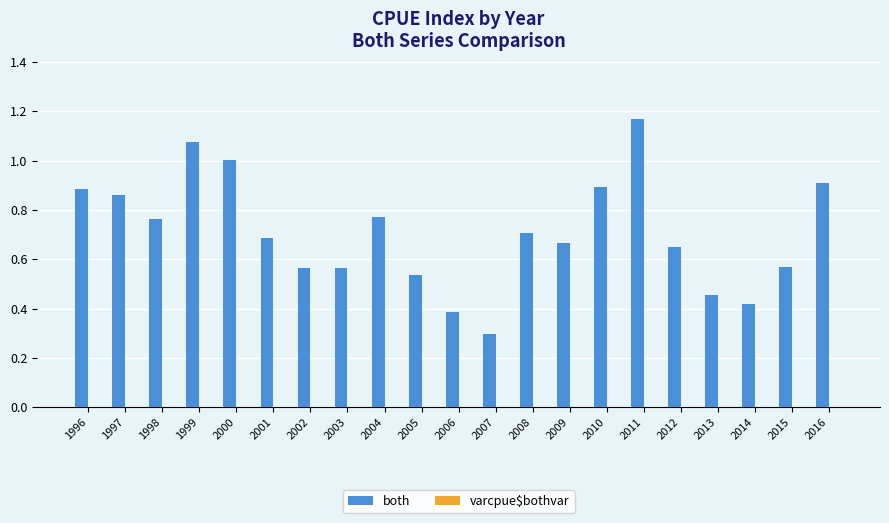

Which series changed the most between 1997 and 2001?

both